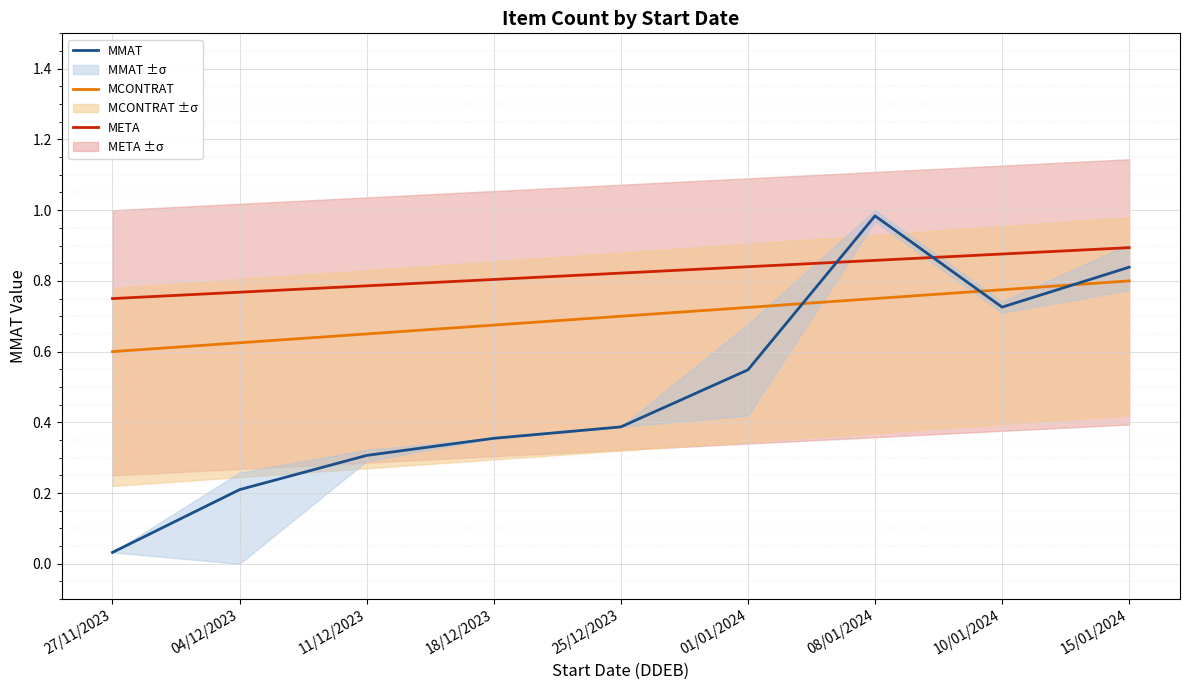

How many lines are shown in the chart?

3